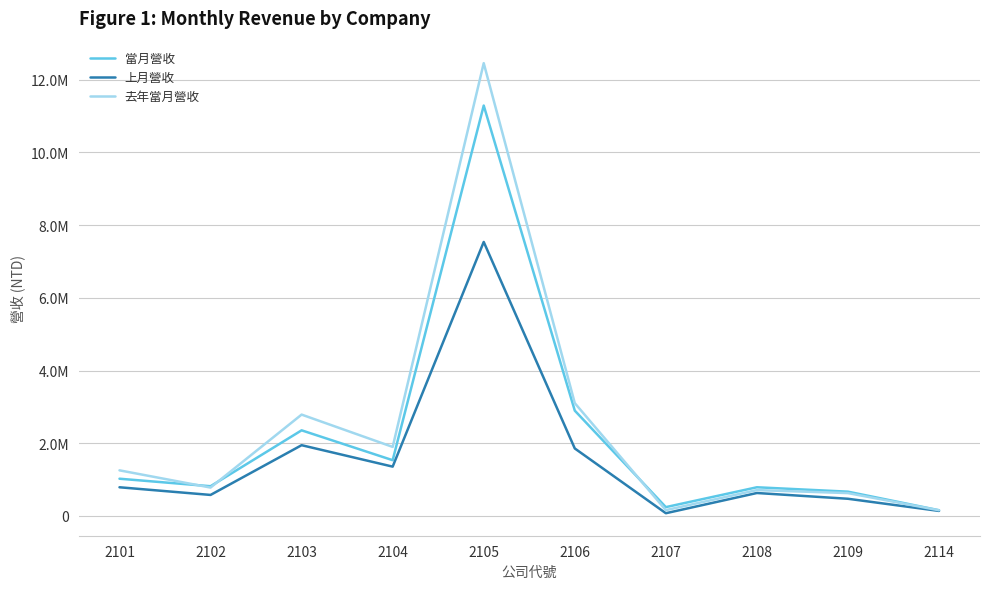

What are all the series names shown in the legend?

當月營收, 上月營收, 去年當月營收